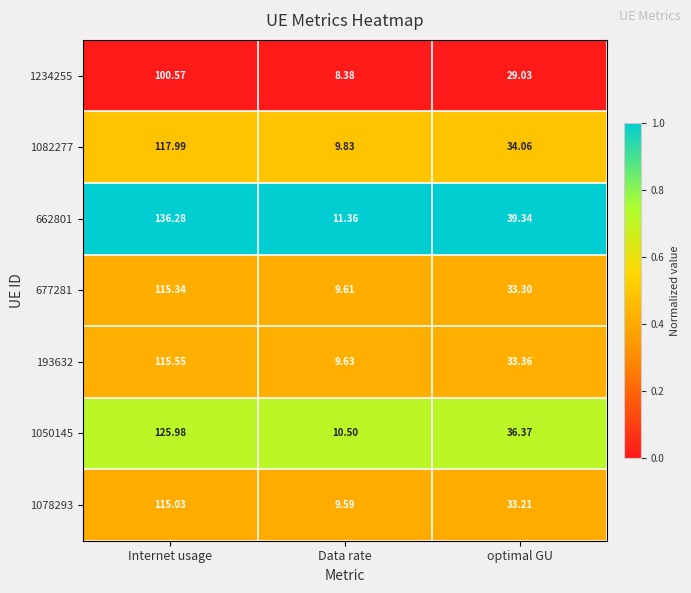

Which series has the largest range (max minus min)?

662801